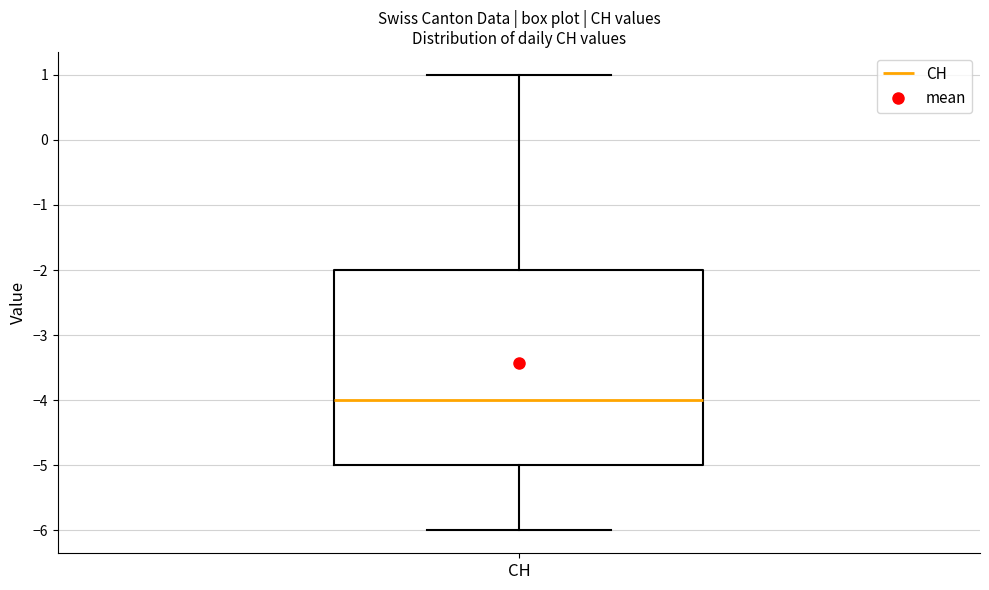

Transcribe this box plot: give where the median line is, the range the box spans, and where the two whiskers end, as read against the y-axis. The values are not printed on the chart, so give them approximately, as read against the axis.

median -4, box -5 to -2, whiskers -6 to 1